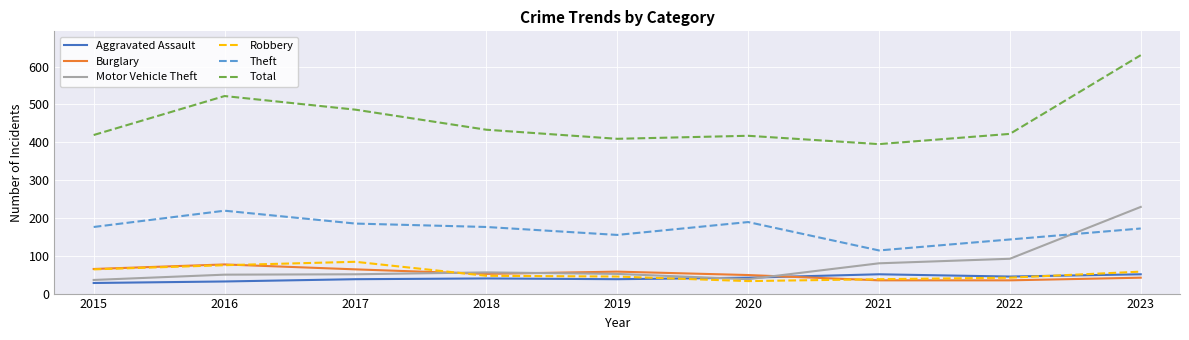

Is the value of Total at 2019 greater than the value of Burglary at 2021?

Yes